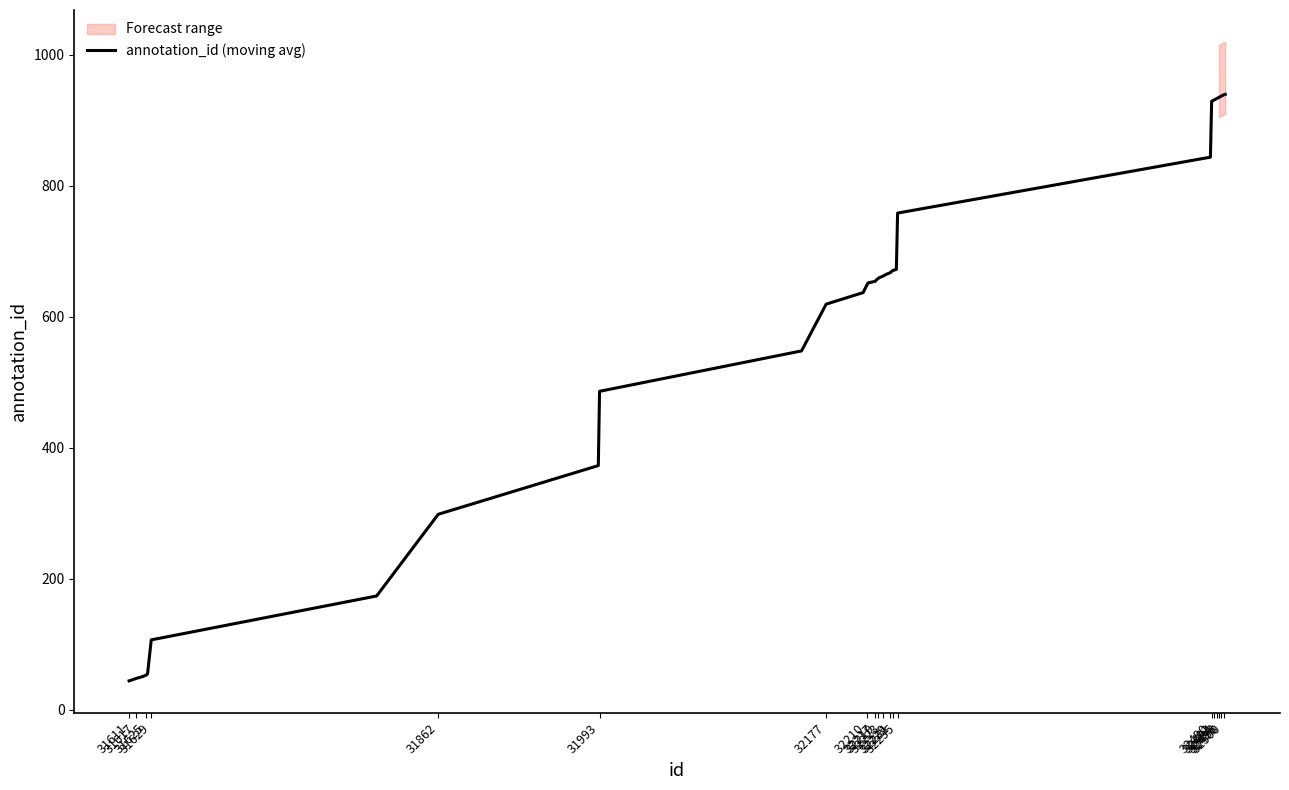

What is the minimum value for annotation_id (moving avg)?

44.5